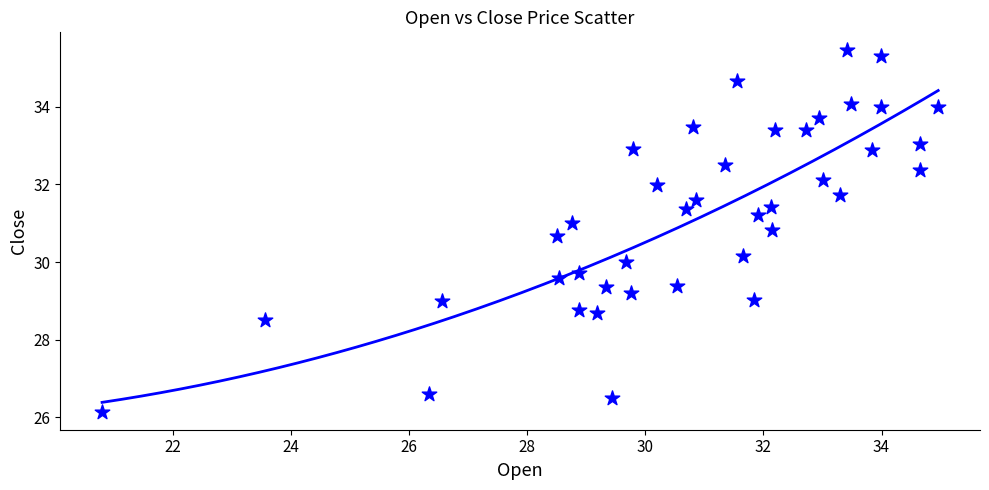

What is the range of X values (max minus min)?

14.2